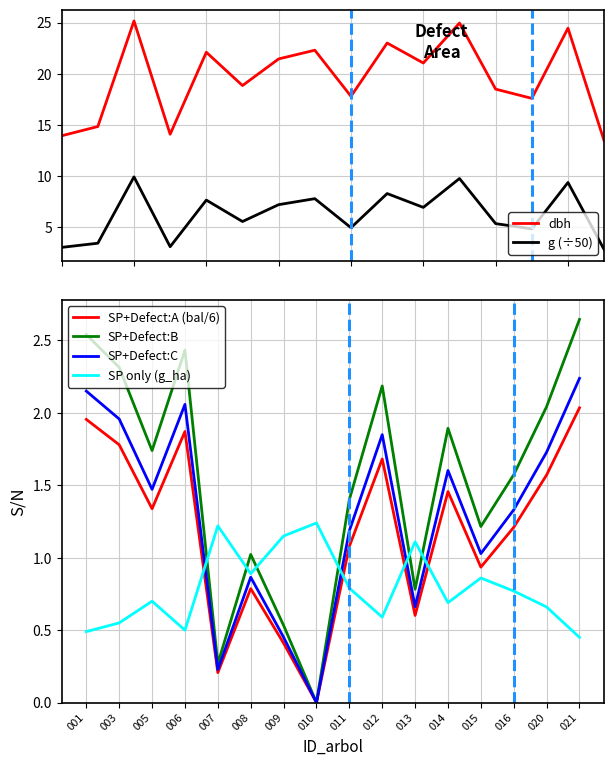

Is it true that SP+Defect:B equals 0.5 at 021?

False